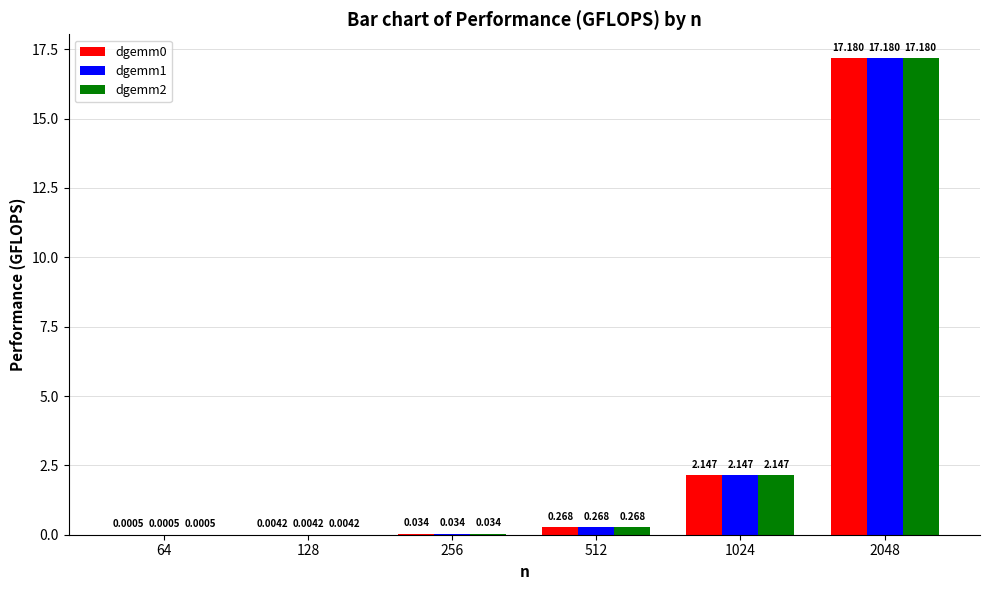

At 2048, list the series in order from smallest to largest.

dgemm0, dgemm1, dgemm2